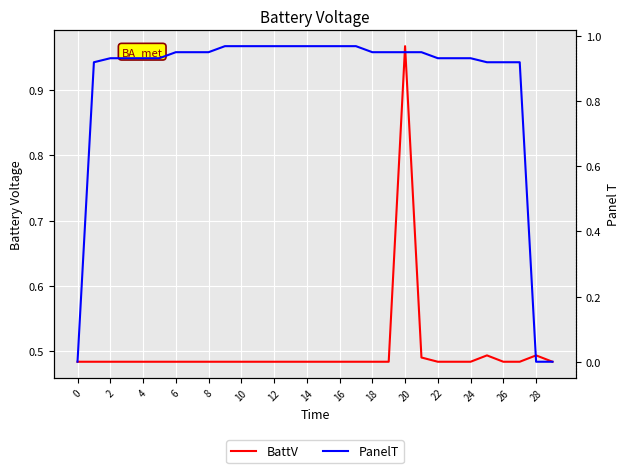

The BattV series shows 0.2 at 14. True or false?

False